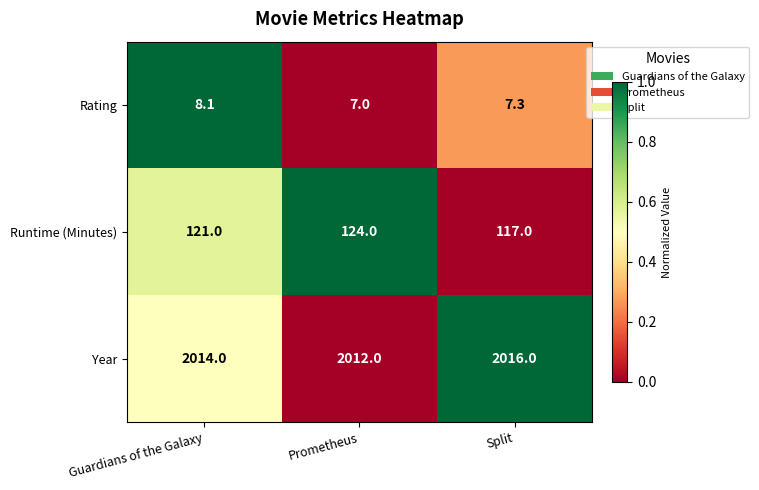

Which series has the largest total across all categories?

Year